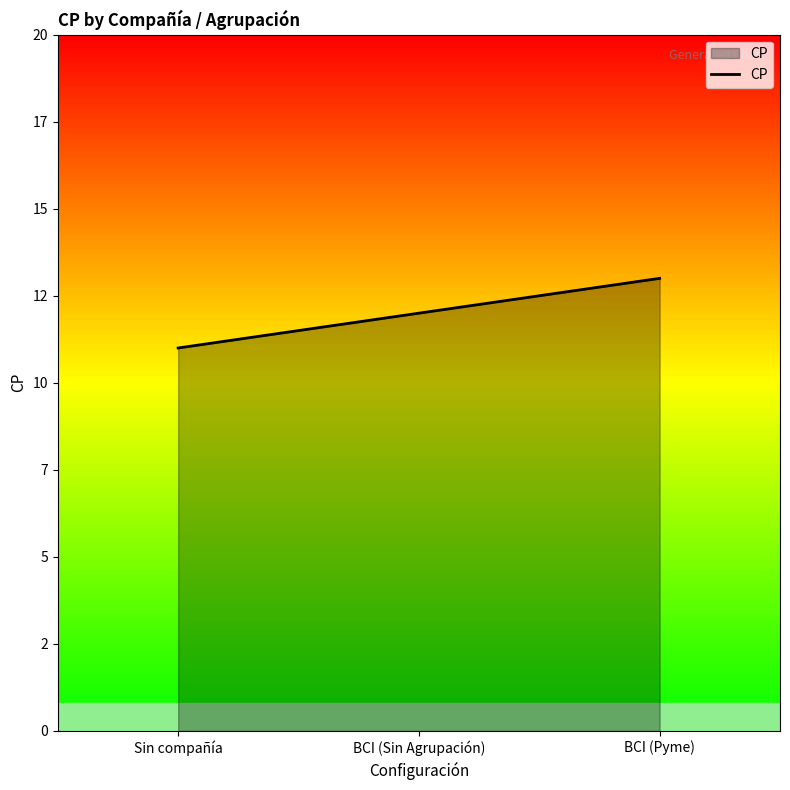

What is the minimum value shown in the chart?

11